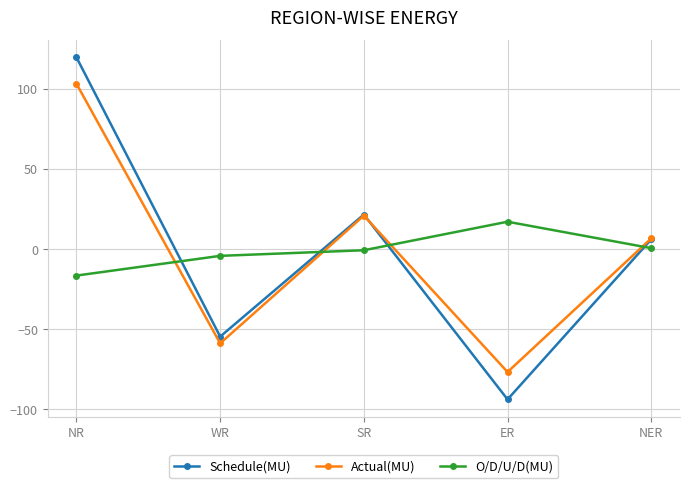

Which series changed the most between NR and WR?

Schedule(MU)